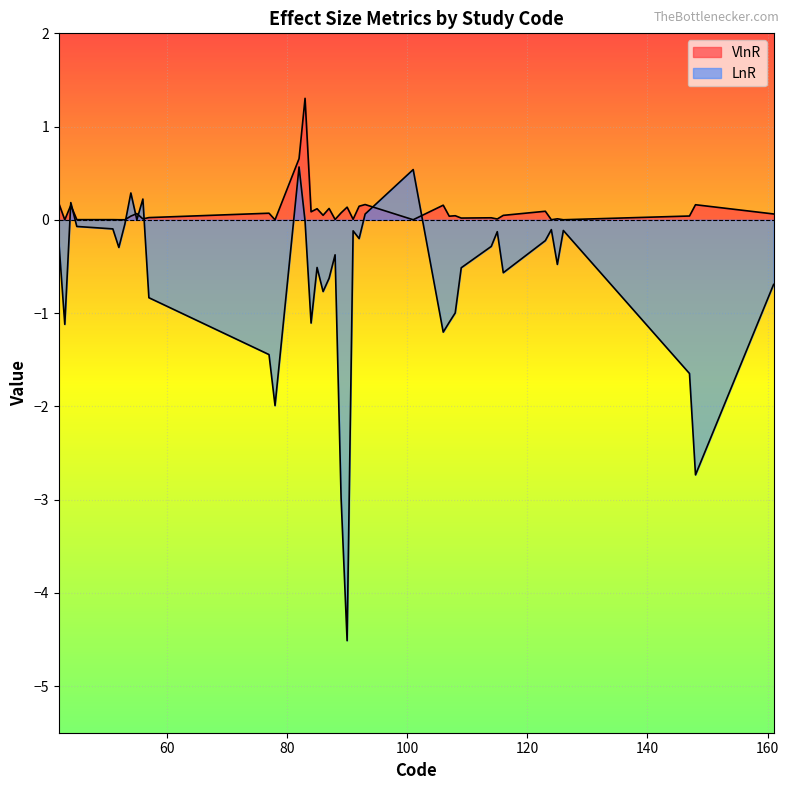

What is the difference between the second highest and minimum values in the VlnR series?

0.7